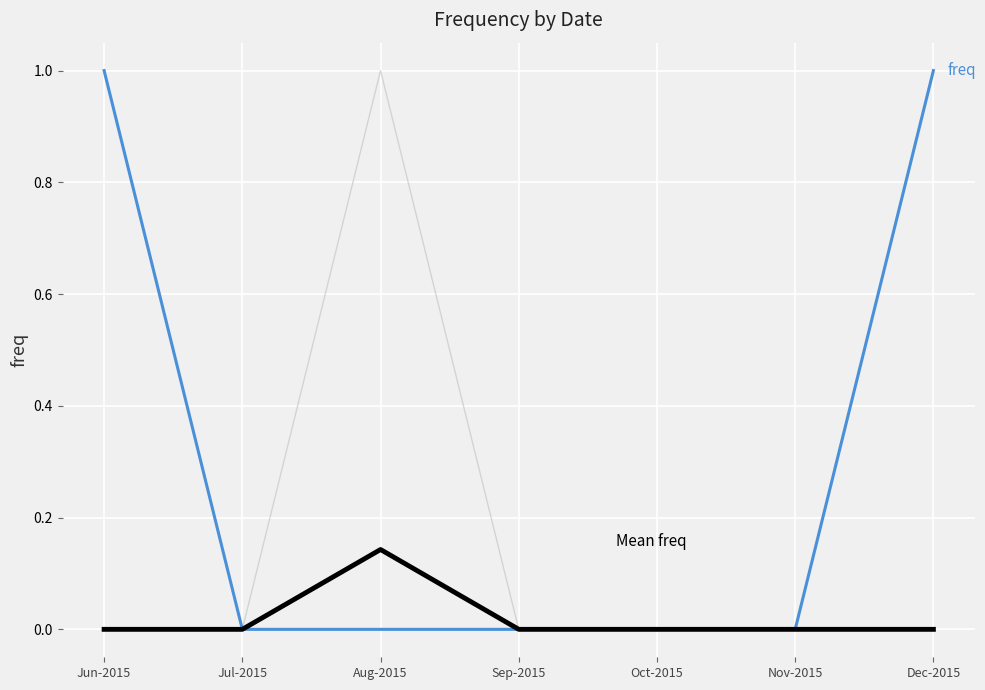

List the labels in order of freq (highlight) value, smallest first.

Jul-2015, Aug-2015, Sep-2015, Oct-2015, Nov-2015, Jun-2015, Dec-2015